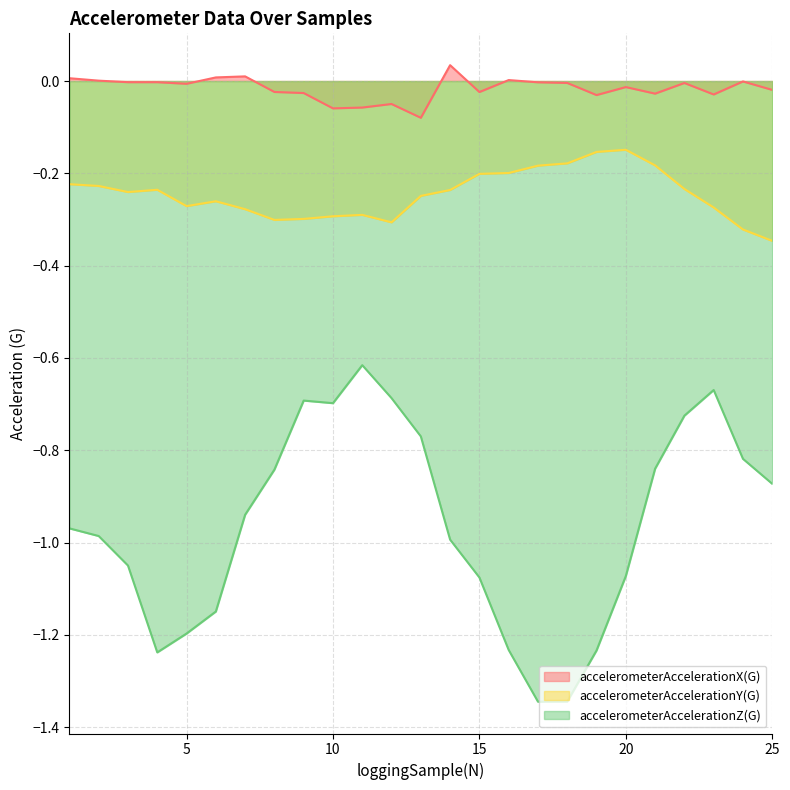

How many data points does each series have?

25